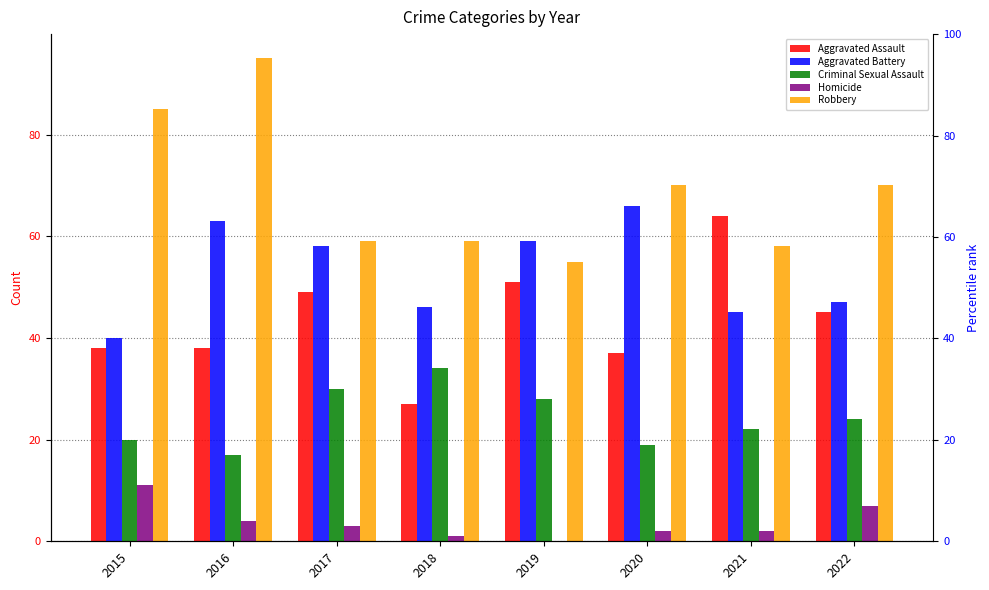

What is the value of the Homicide bar at the 1st from the left?

11